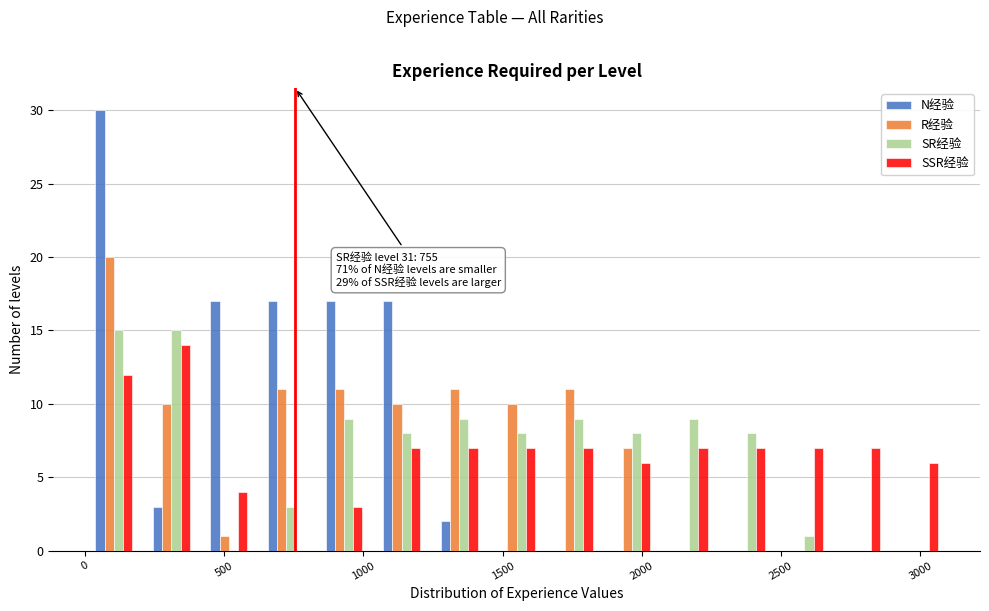

In the SSR经验 series, which range on the x-axis has the tallest bar?

200 to 400